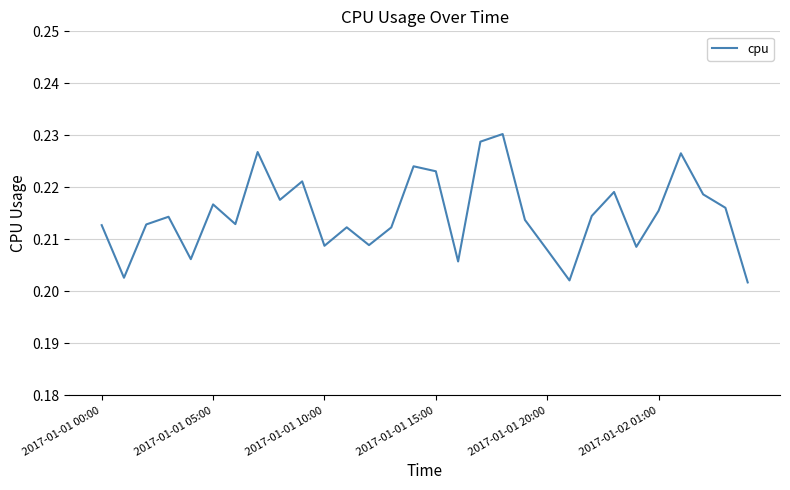

Rank the categories by value from lowest to highest.

29, 21, 2017-01-01 05:00, 16, 2017-01-01 20:00, 20, 24, 10, 12, 13, 11, 2017-01-01 00:00, 2017-01-01 10:00, 6, 19, 2017-01-01 15:00, 22, 25, 28, 2017-01-02 01:00, 8, 27, 23, 9, 15, 14, 26, 7, 17, 18